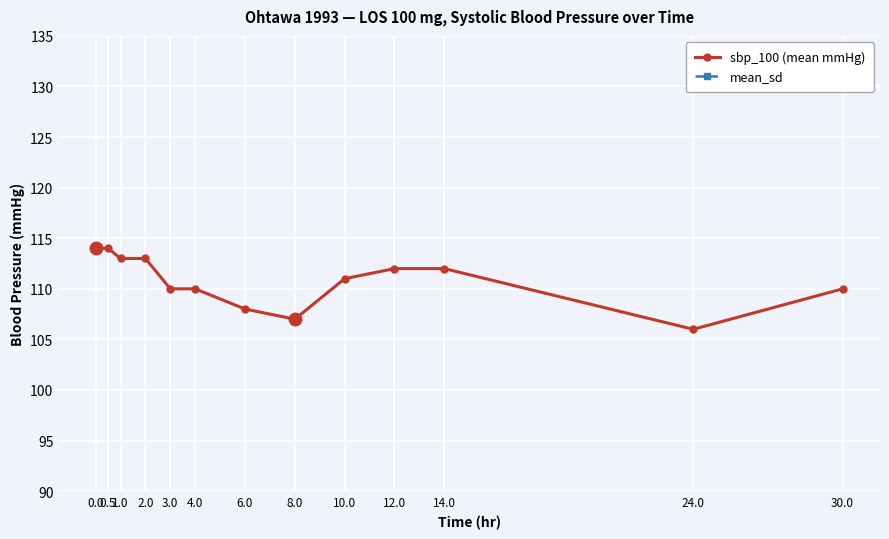

What is the difference between the maximum and minimum values in the mean_sd series?

6